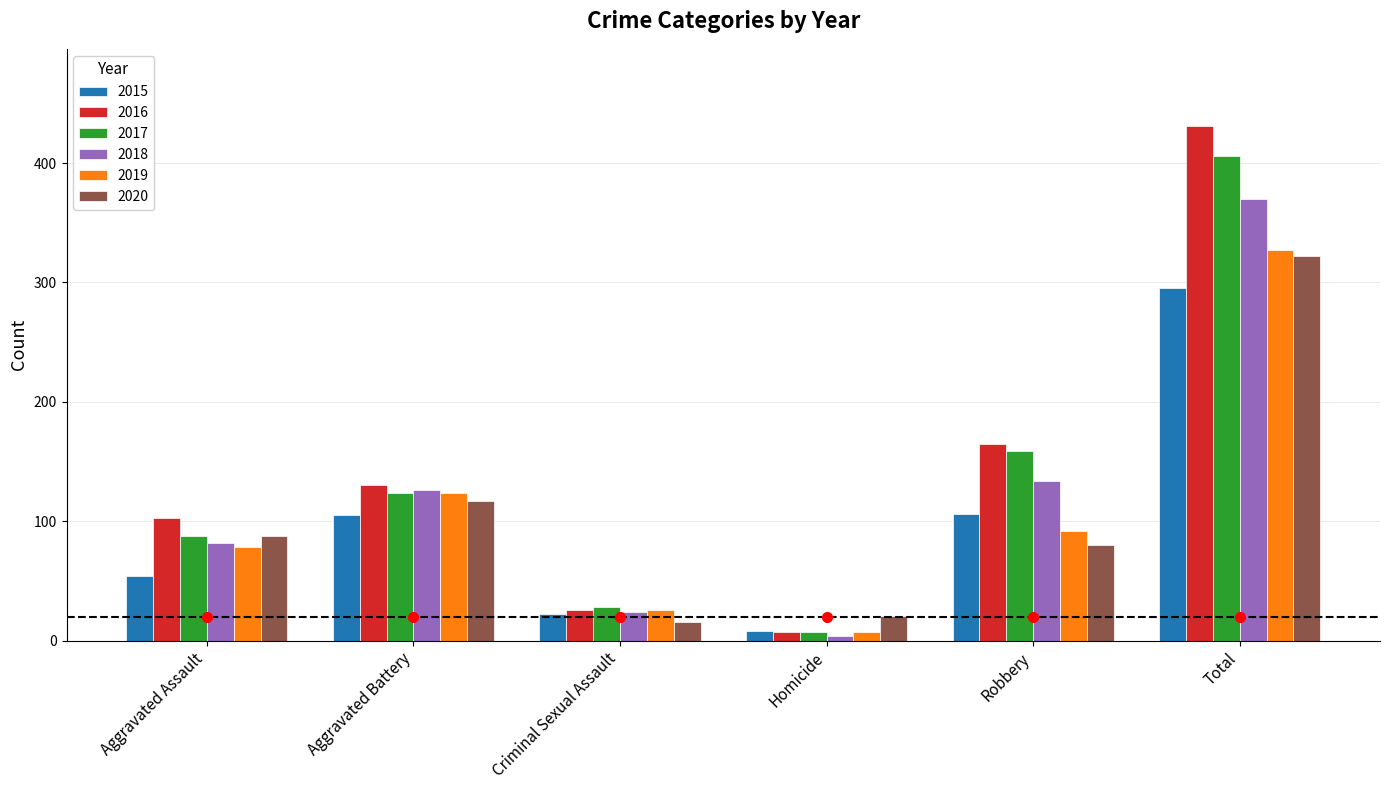

Which category has the highest value in the 2016 series?

Total